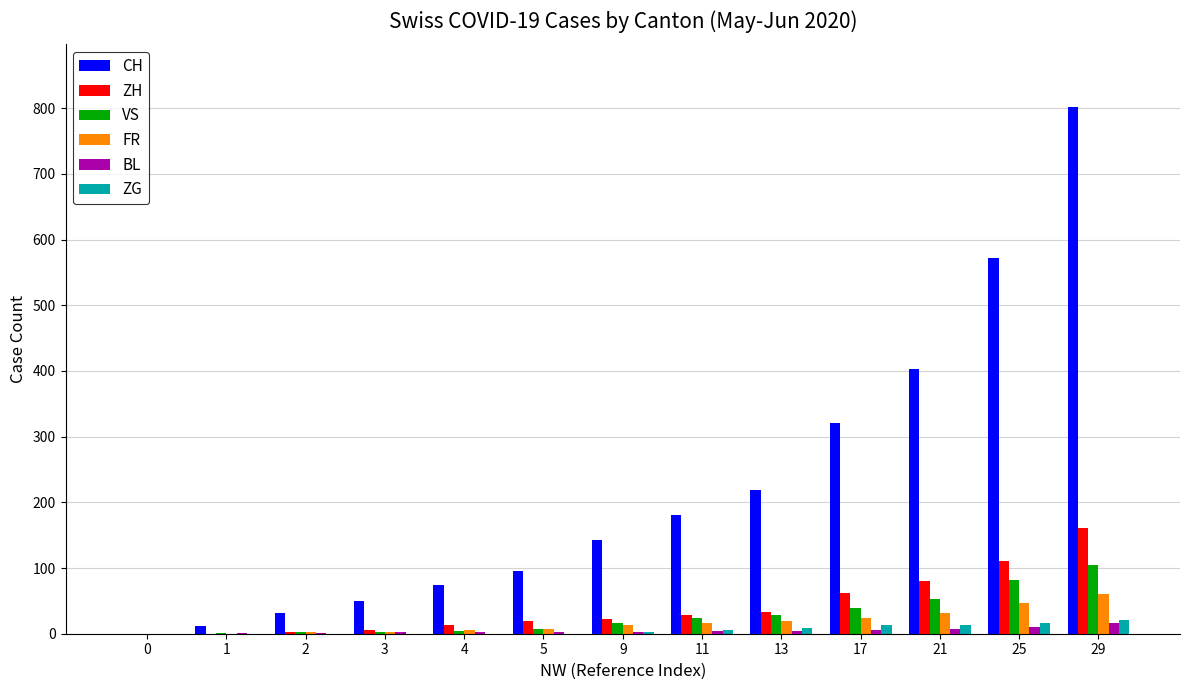

Which category has the highest value across all series?

29